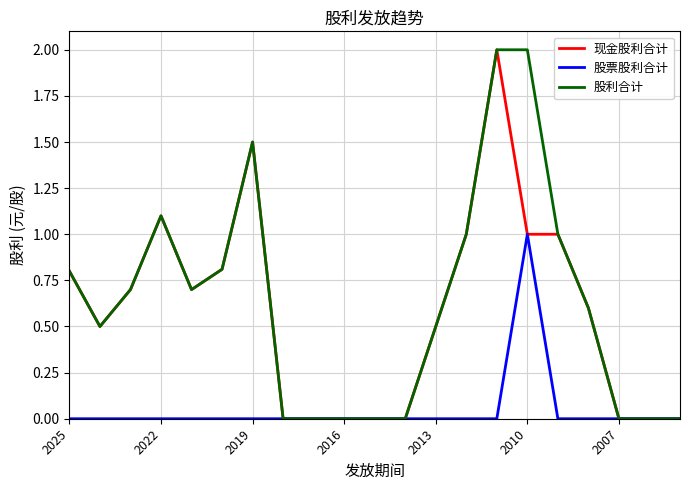

What is the highest value of the 现金股利合计 series?

2.0